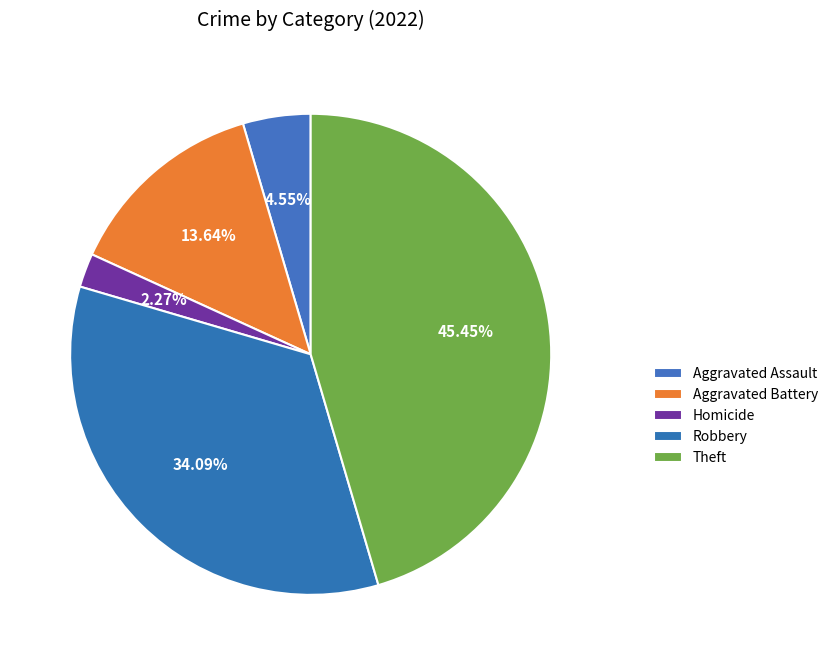

Count the number of slices in the pie.

5